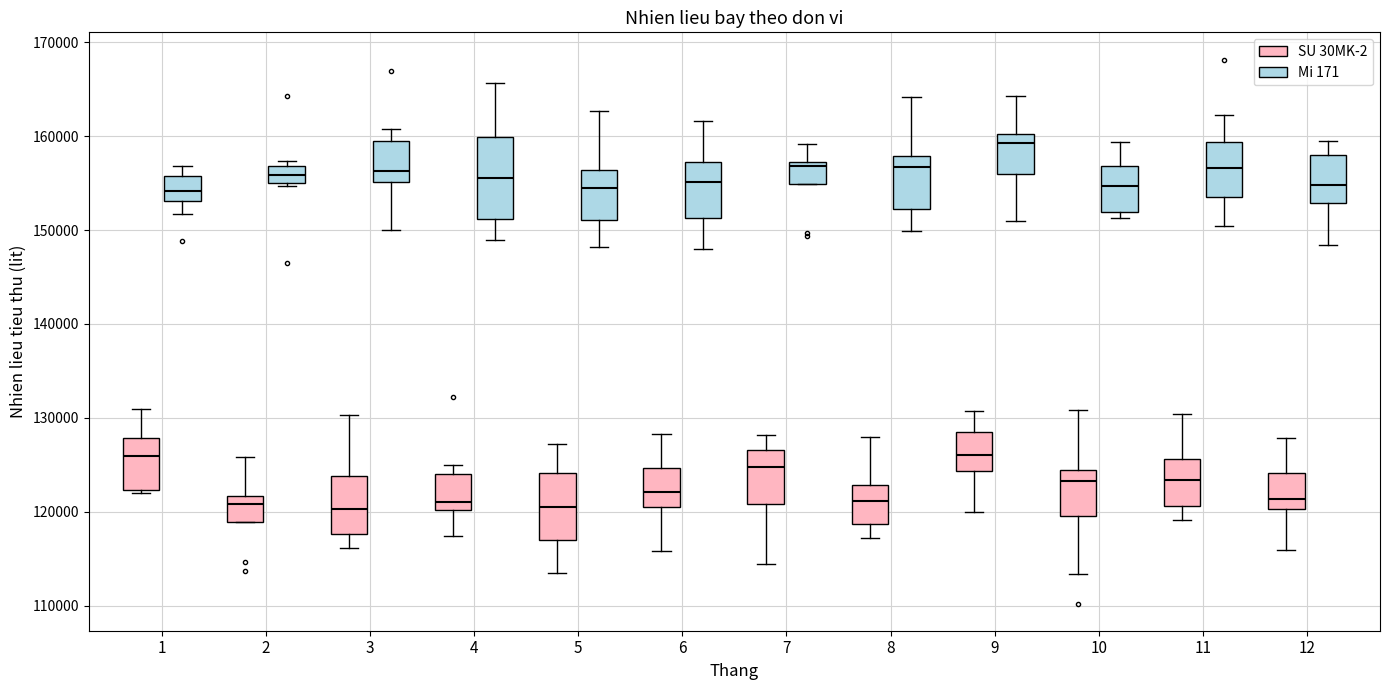

Reading left to right, read every box against the y-axis: the position of its median line, the range the box covers, and the ends of its whiskers. The values are not printed on the chart, so give them approximately, as read against the axis.

1 (SU 30MK-2): median 126000, box 122000 to 128000, whiskers 122000 (just below the box's lower edge) to 131000
1 (Mi 171): median 154000, box 153000 to 156000, whiskers 152000 to 157000
2 (SU 30MK-2): median 121000, box 119000 to 122000, whiskers 119000 to 126000
2 (Mi 171): median 156000, box 155000 to 157000, whiskers 155000 (just below the box's lower edge) to 157000 (just above the box's upper edge)
3 (SU 30MK-2): median 120000, box 118000 to 124000, whiskers 116000 to 130000
3 (Mi 171): median 156000, box 155000 to 159000, whiskers 150000 to 161000
4 (SU 30MK-2): median 121000, box 120000 to 124000, whiskers 117000 to 125000
4 (Mi 171): median 156000, box 151000 to 160000, whiskers 149000 to 166000
5 (SU 30MK-2): median 120000, box 117000 to 124000, whiskers 113000 to 127000
5 (Mi 171): median 154000, box 151000 to 156000, whiskers 148000 to 163000
6 (SU 30MK-2): median 122000, box 121000 to 125000, whiskers 116000 to 128000
6 (Mi 171): median 155000, box 151000 to 157000, whiskers 148000 to 162000
7 (SU 30MK-2): median 125000, box 121000 to 127000, whiskers 114000 to 128000
7 (Mi 171): median 157000 (just below the box's upper edge), box 155000 to 157000, whiskers 155000 to 159000
8 (SU 30MK-2): median 121000, box 119000 to 123000, whiskers 117000 to 128000
8 (Mi 171): median 157000, box 152000 to 158000, whiskers 150000 to 164000
9 (SU 30MK-2): median 126000, box 124000 to 128000, whiskers 120000 to 131000
9 (Mi 171): median 159000, box 156000 to 160000, whiskers 151000 to 164000
10 (SU 30MK-2): median 123000, box 120000 to 124000, whiskers 113000 to 131000
10 (Mi 171): median 155000, box 152000 to 157000, whiskers 151000 to 159000
11 (SU 30MK-2): median 123000, box 121000 to 126000, whiskers 119000 to 130000
11 (Mi 171): median 157000, box 154000 to 159000, whiskers 150000 to 162000
12 (SU 30MK-2): median 121000, box 120000 to 124000, whiskers 116000 to 128000
12 (Mi 171): median 155000, box 153000 to 158000, whiskers 148000 to 159000